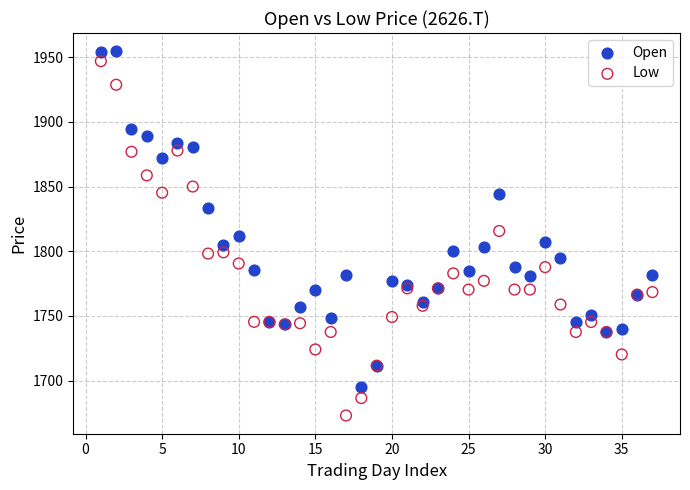

Which series has the widest spread of Y values?

Low